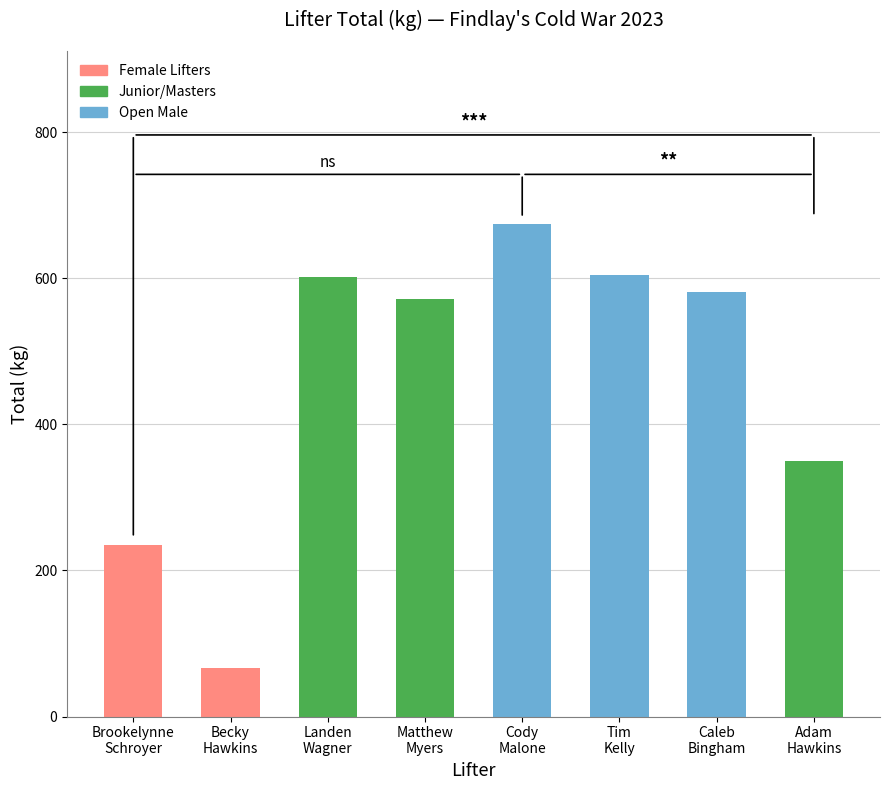

What is the value of the 6th bar from the left?

605